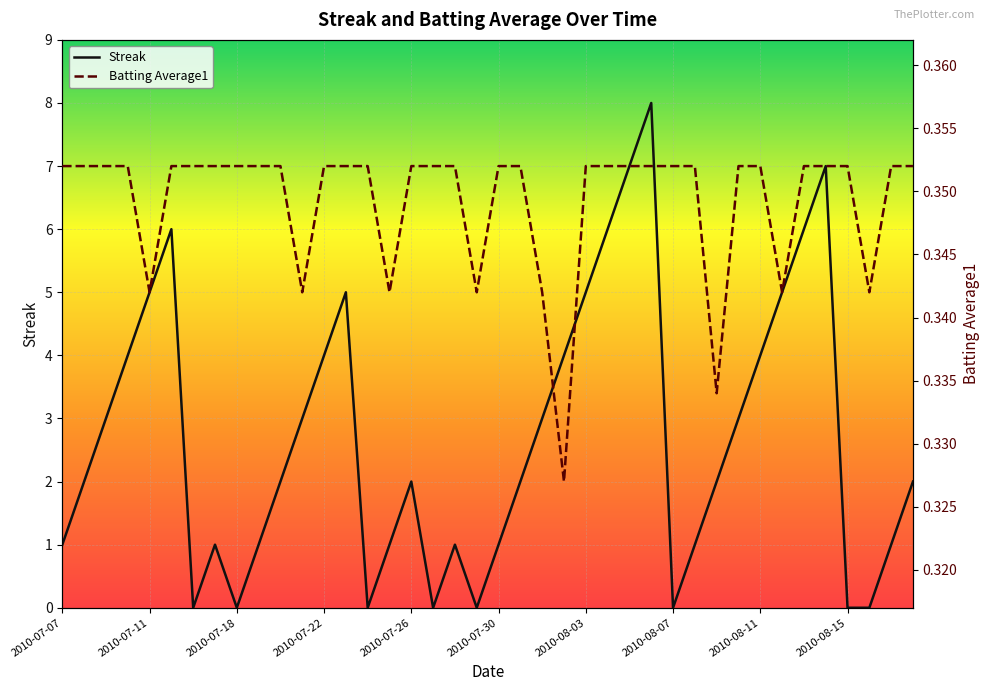

How many Streak values are between 1 and 5?

26